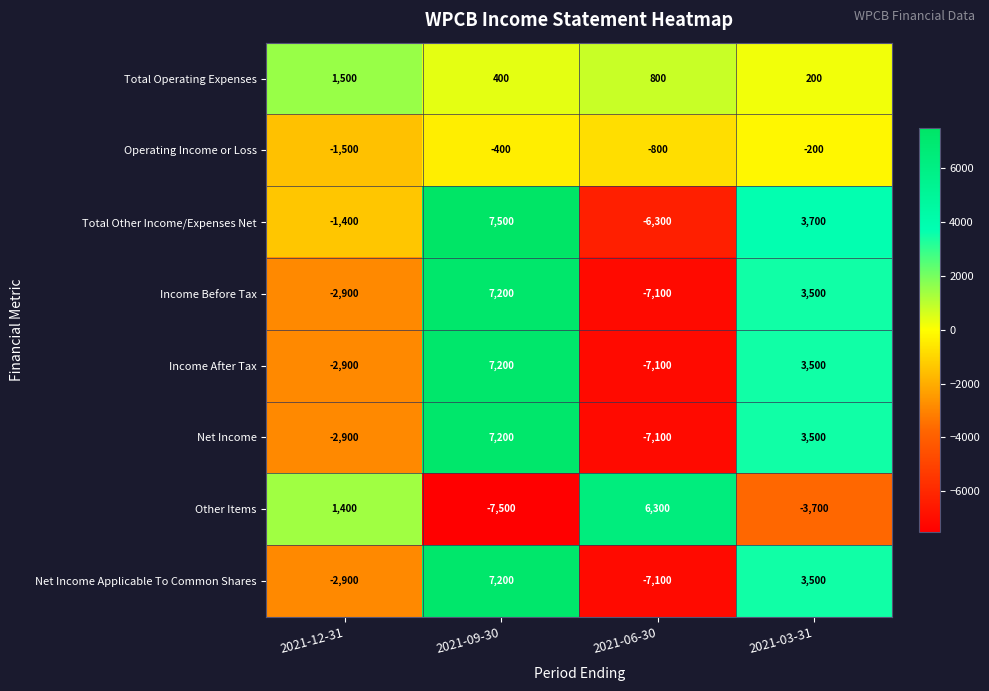

What is the difference between the maximum and minimum values in the Total Other Income/Expenses Net series?

13800